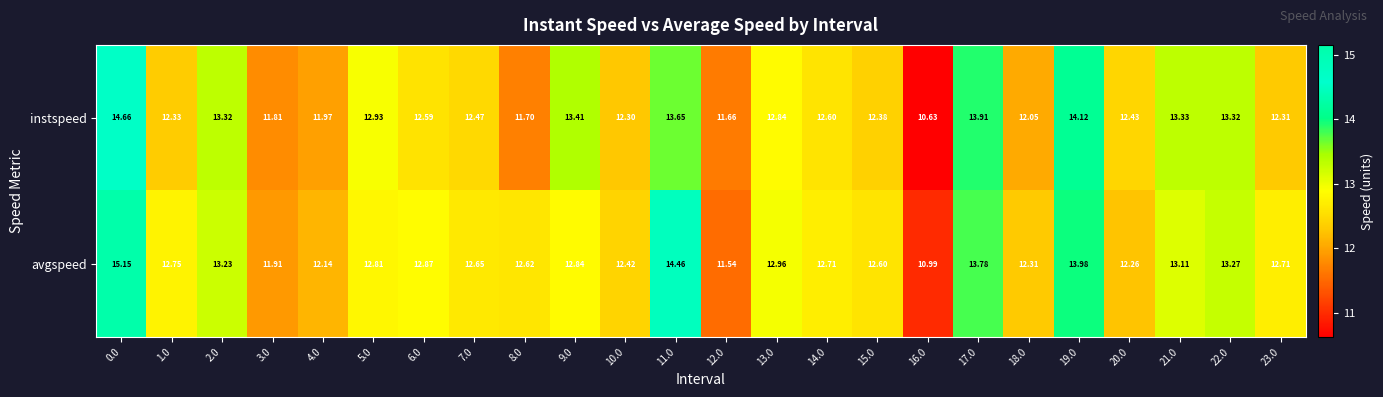

Rank the series by their maximum value, from highest to lowest.

avgspeed, instspeed